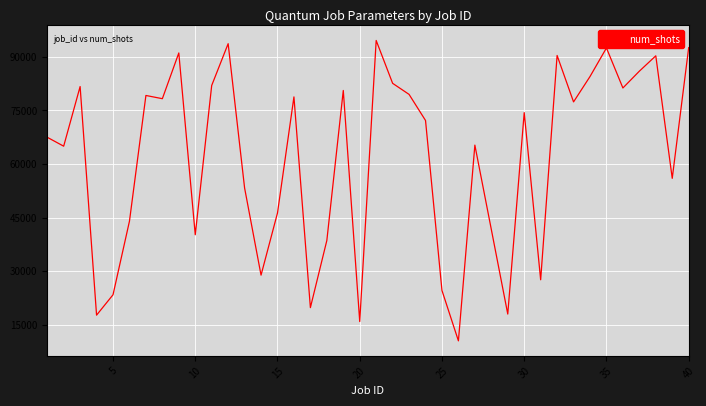

What is the minimum value shown in the chart?

10500